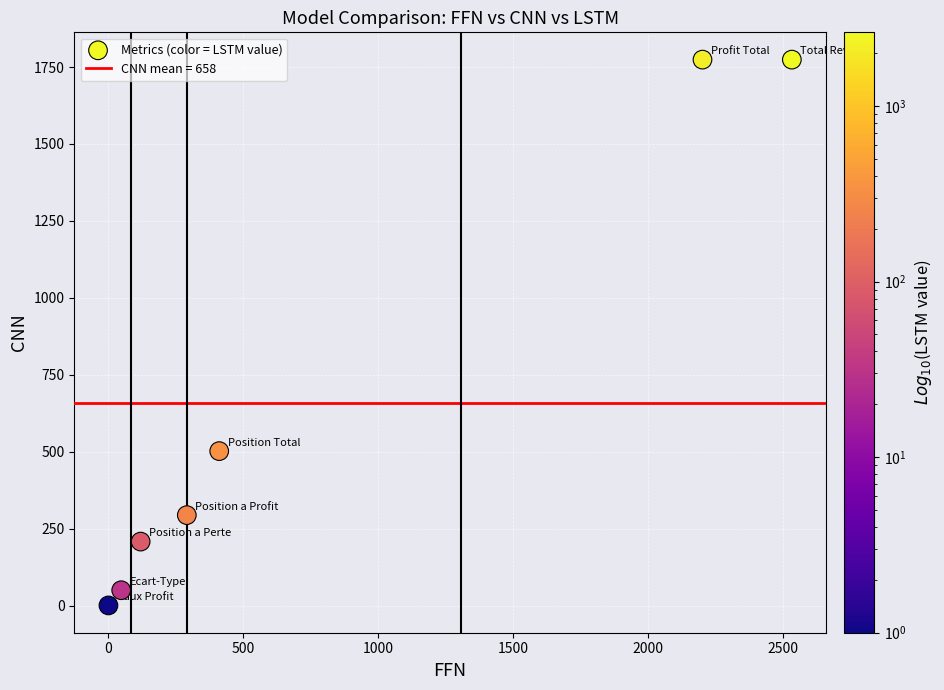

What Y value in the scatter plot is closest to 887?

502.0